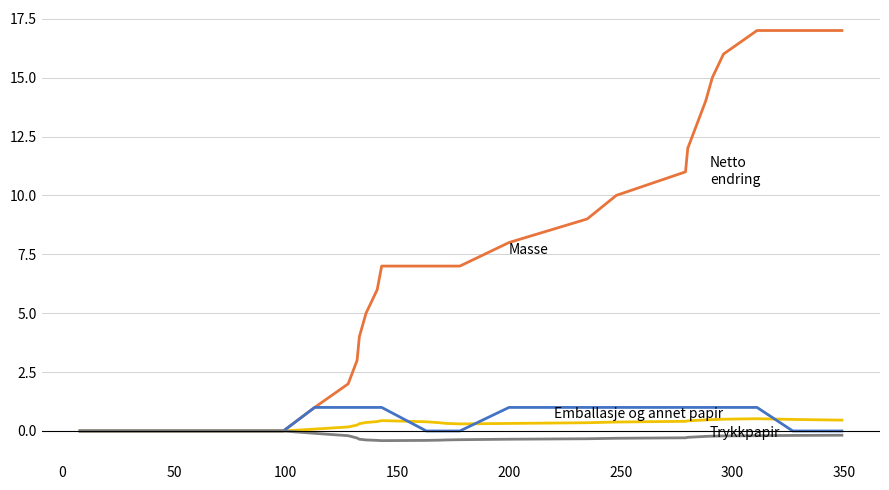

What is the greatest value displayed?

17.0